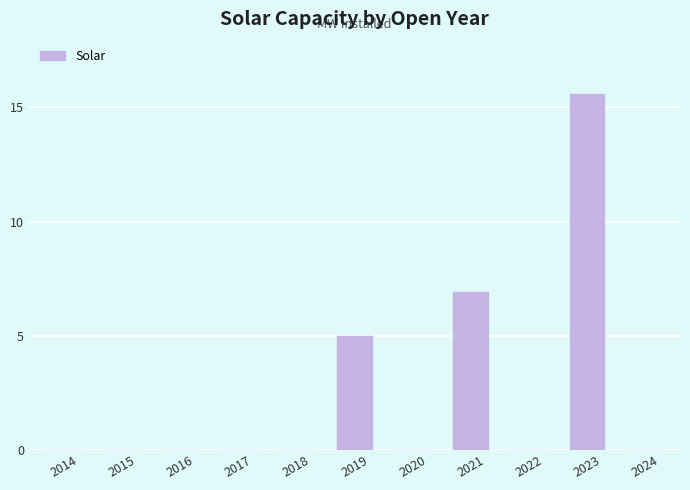

Reading left to right, what are all the values shown in this chart?

2014=0.0	2015=0.0	2016=0.0	2017=0.0	2018=0.0	2019=5.0	2020=0.0	2021=6.9	2022=0.0	2023=15.6	2024=0.0